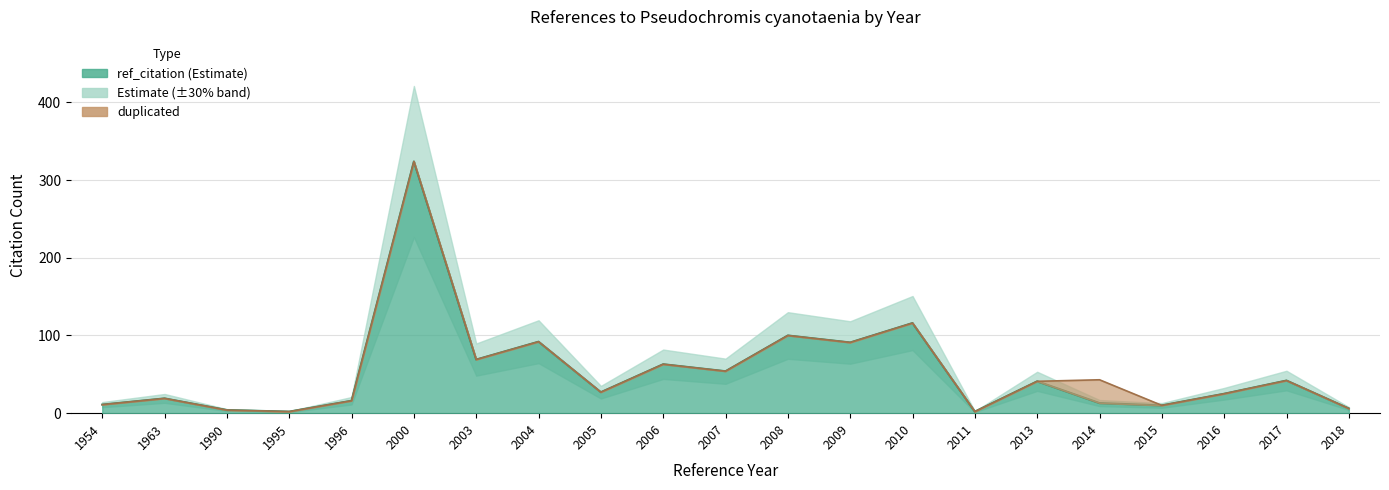

Which label corresponds to the smallest value in the chart?

1995